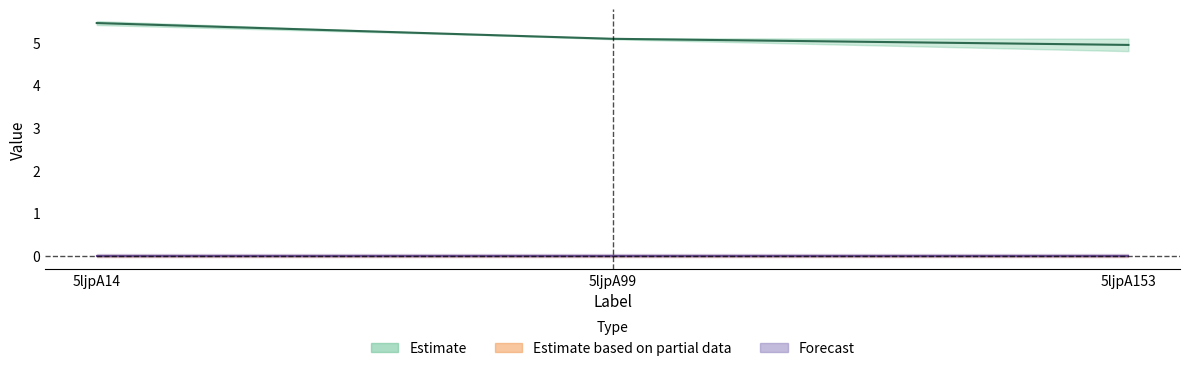

Is this an area chart (filled region under the line)?

No